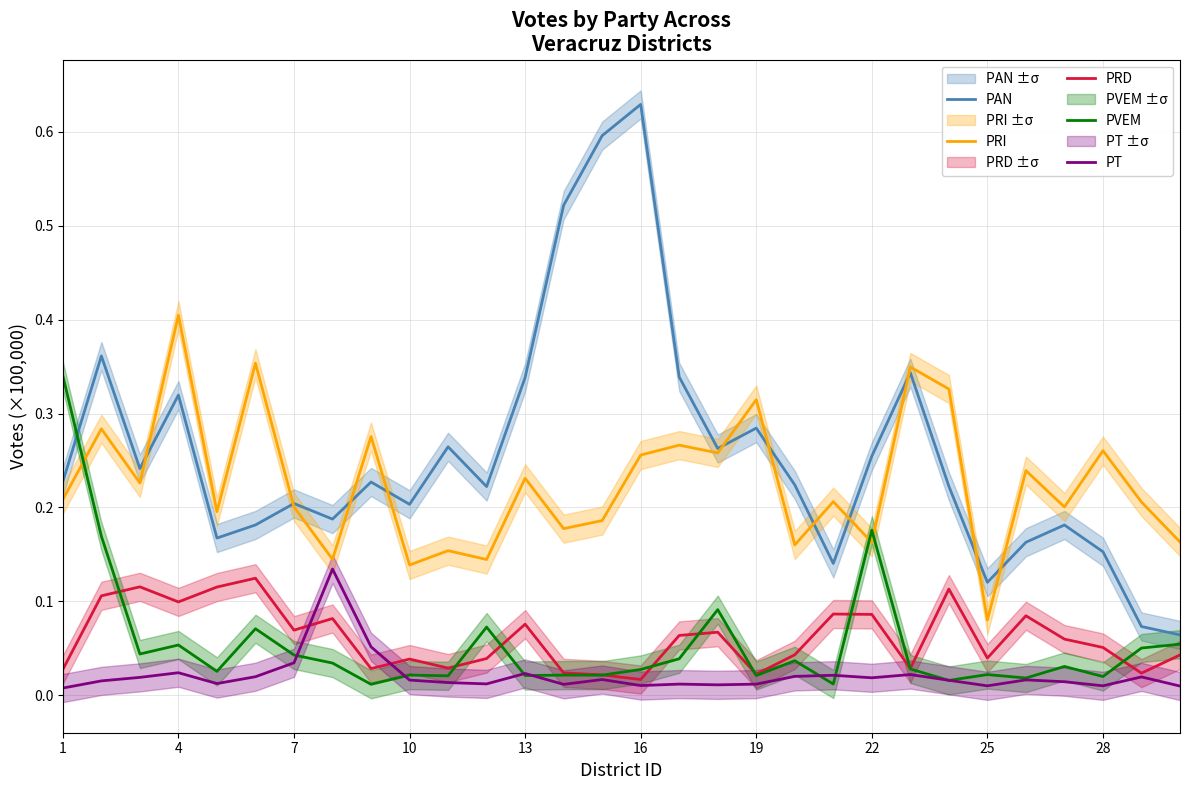

True or false: PRI has a value of 0.3 at 7.

False